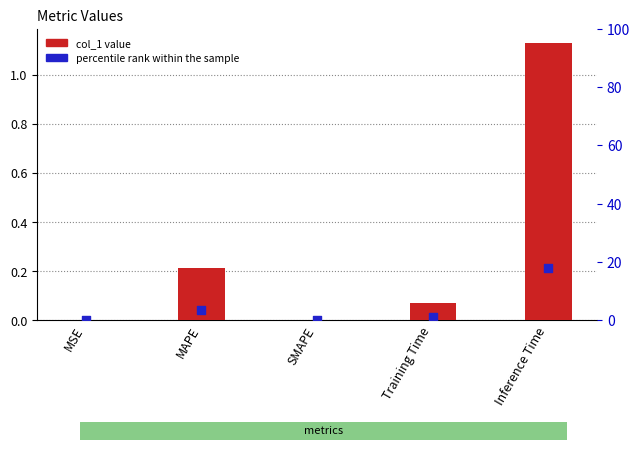

Which series reaches the minimum Y coordinate?

col_1